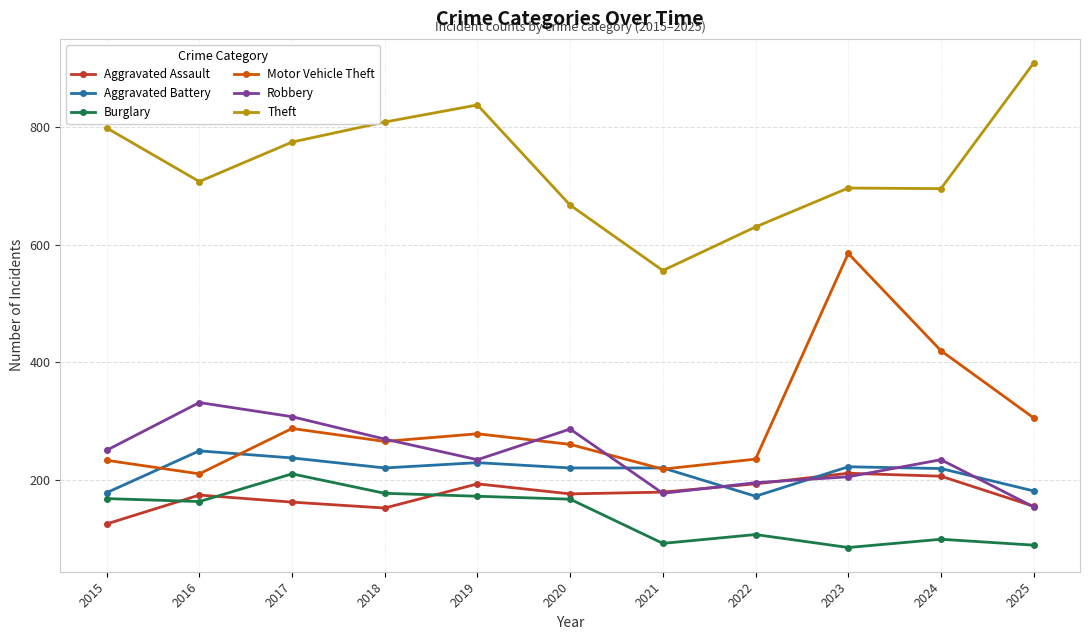

What is the maximum value for Theft?

908